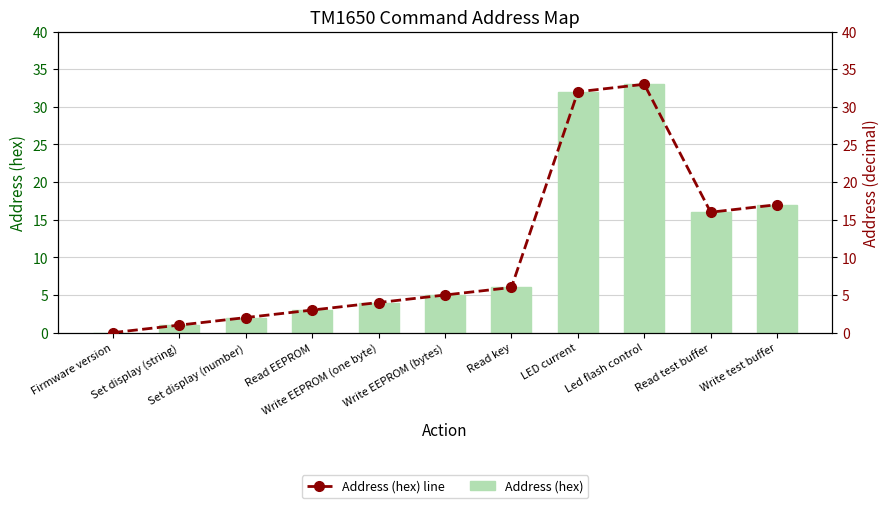

The Address (hex) line series shows 12 at Led flash control. True or false?

False